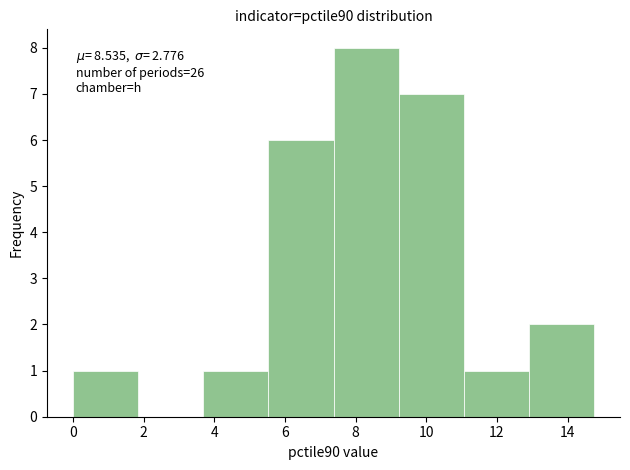

Which range on the x-axis has the tallest bar?

7.4 to 9.2